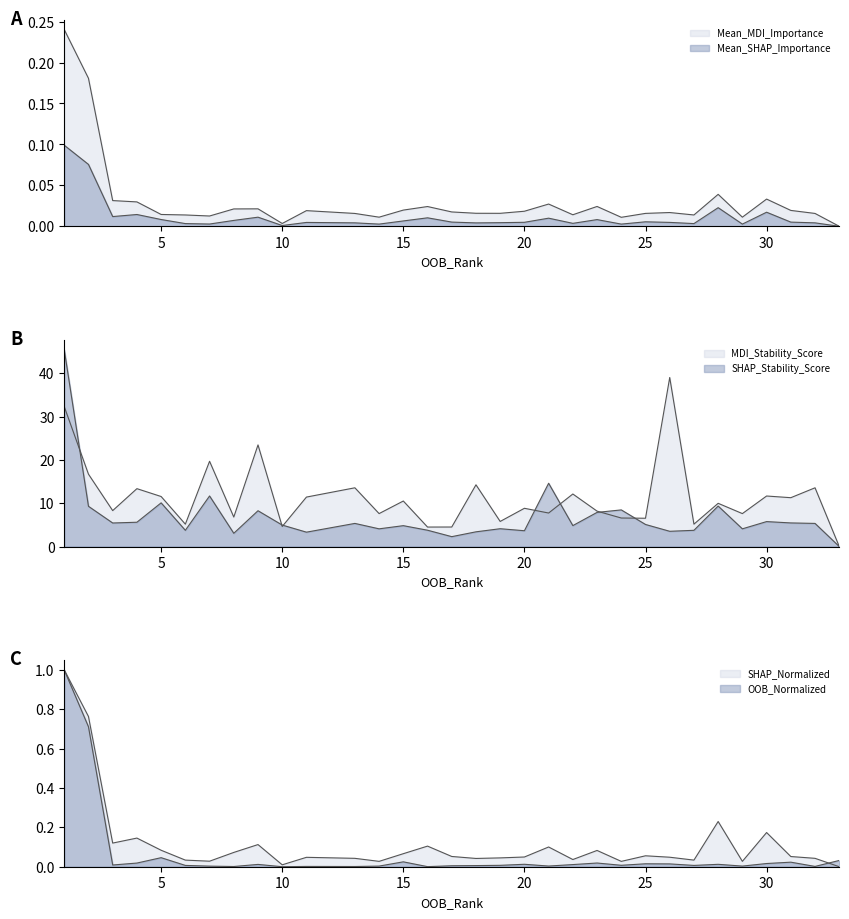

Does the chart display data point markers on the line(s)?

No